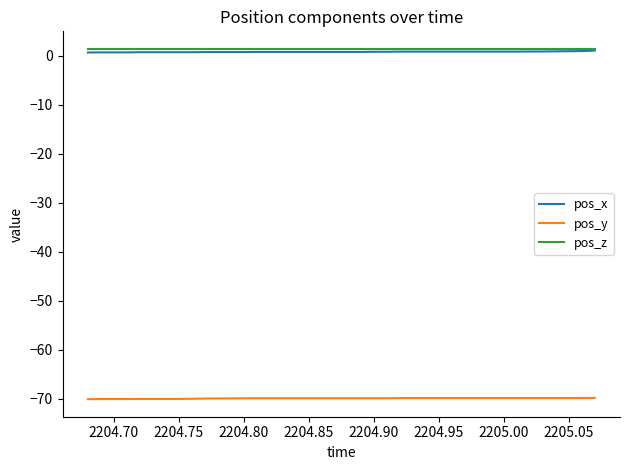

True or false: pos_x and pos_y intersect in this chart.

False